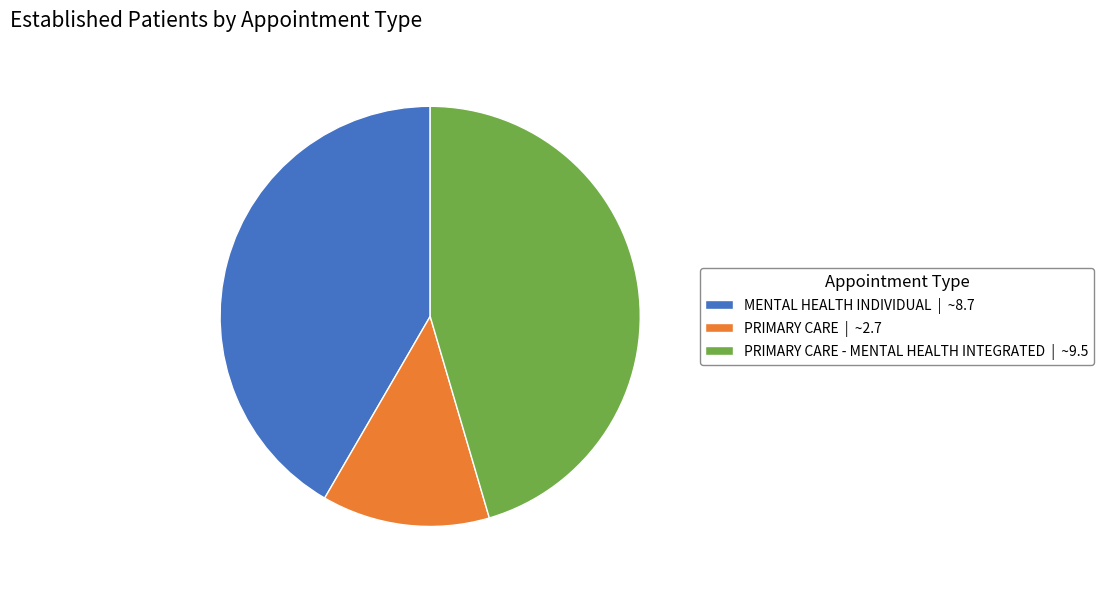

Is there a majority slice in this chart?

No